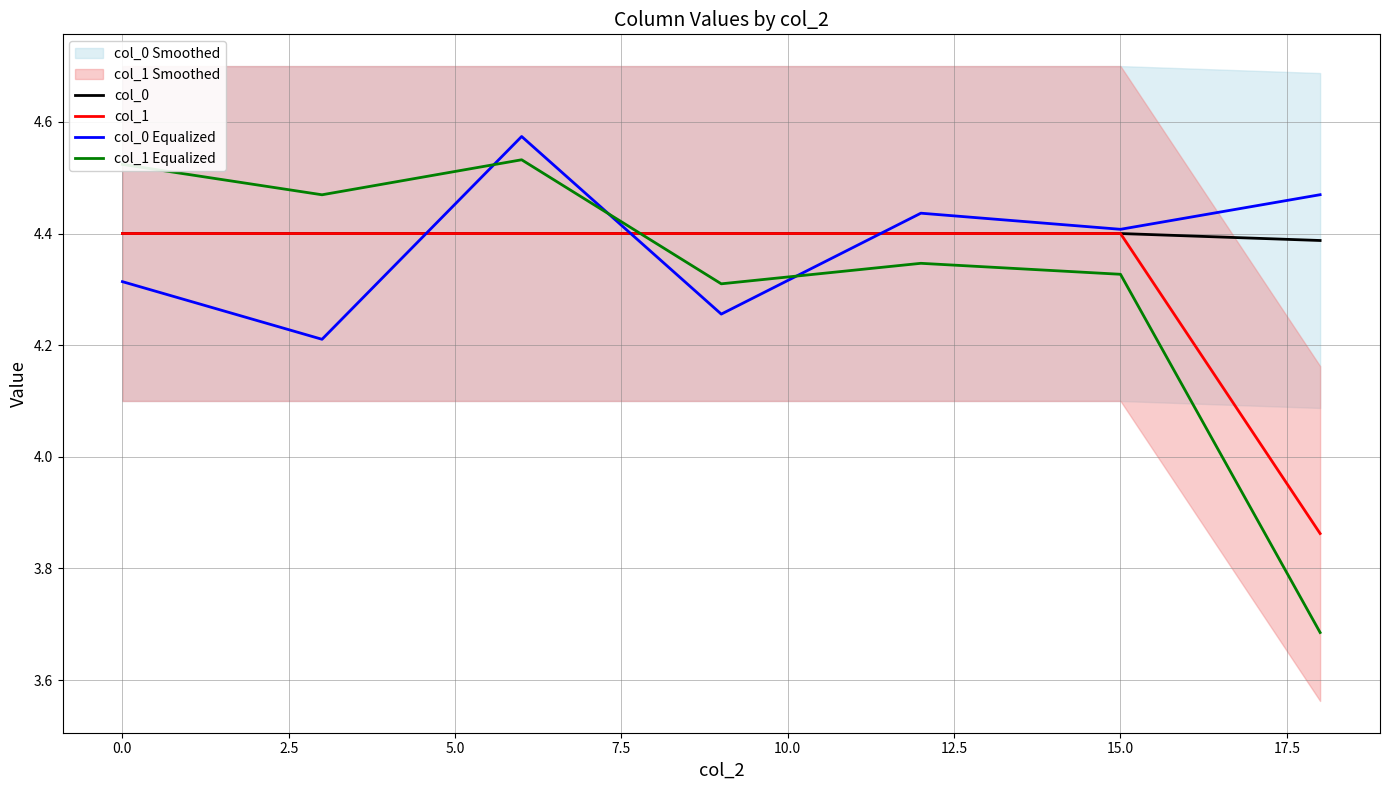

What are all the series names shown in the legend?

col_0, col_1, col_0 Equalized, col_1 Equalized